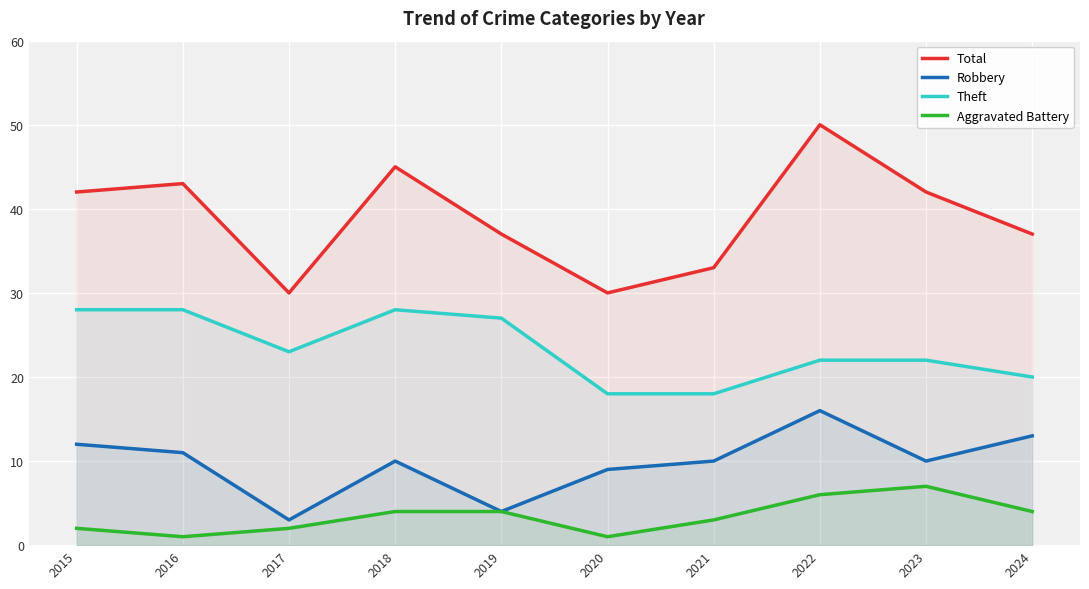

What are all the series names shown in the legend?

Total, Robbery, Theft, Aggravated Battery